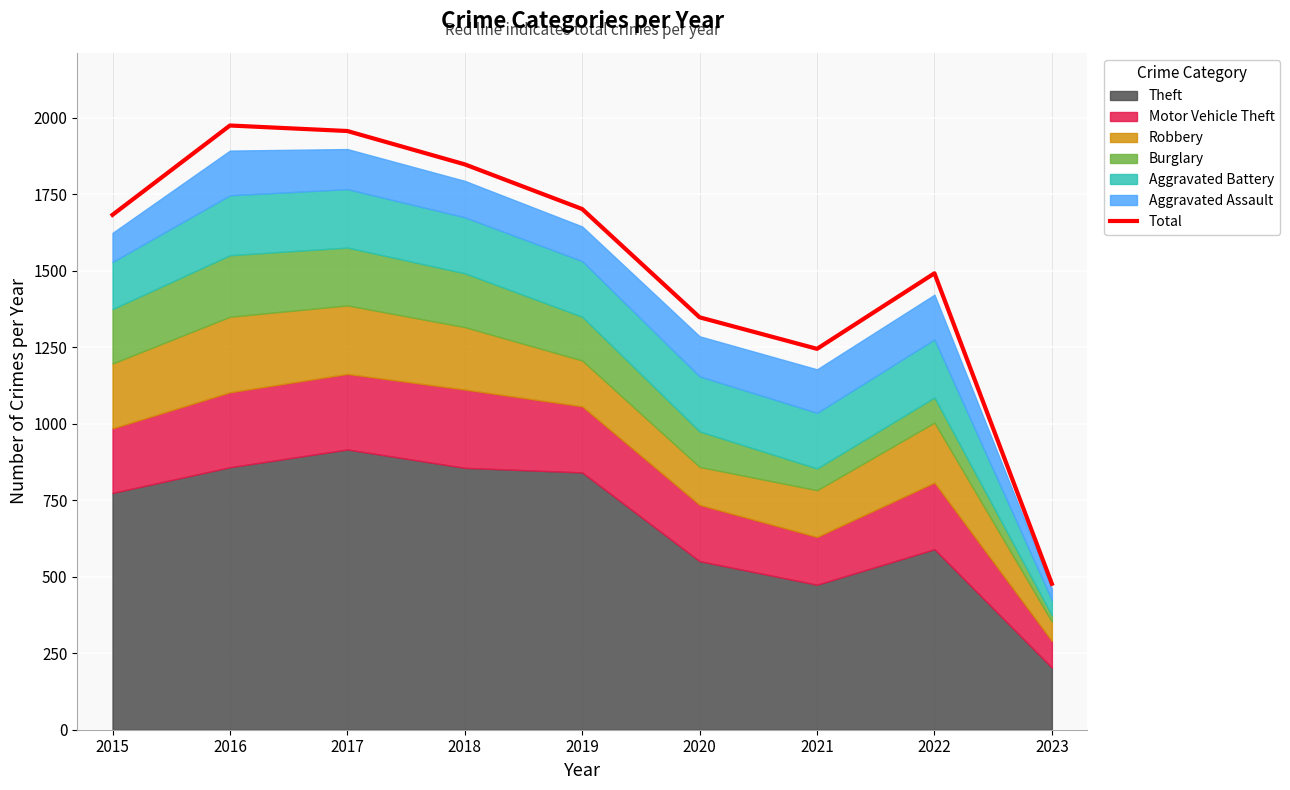

Reading right to left, transcribe all the data shown in this chart.

2023=477	2022=1492	2021=1245	2020=1348	2019=1702	2018=1848	2017=1957	2016=1975	2015=1683